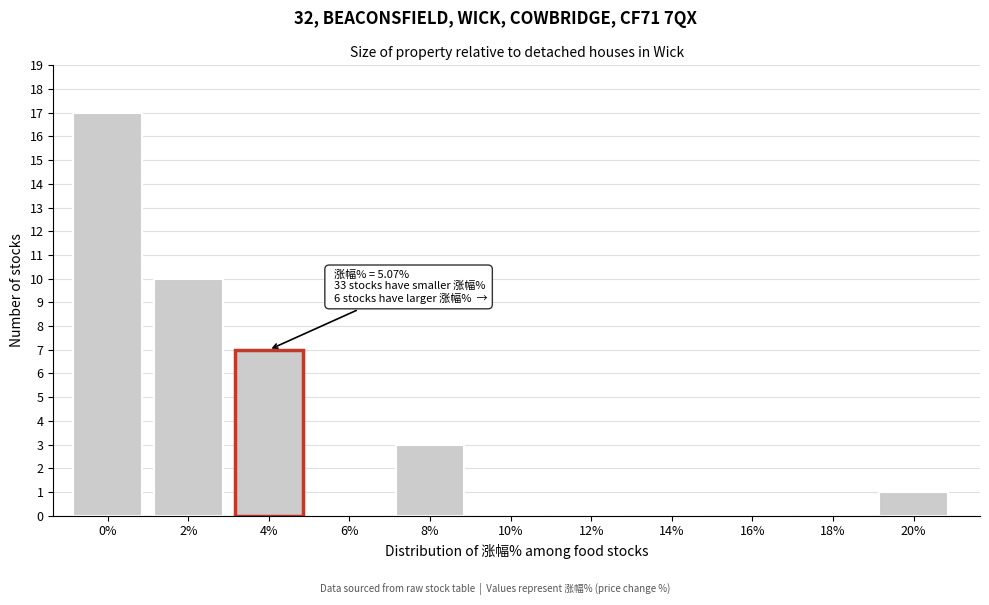

Reading right to left, extract all data points from this chart.

20%=1	18%=0	16%=0	14%=0	12%=0	10%=0	8%=3	6%=0	4%=7	2%=10	0%=17